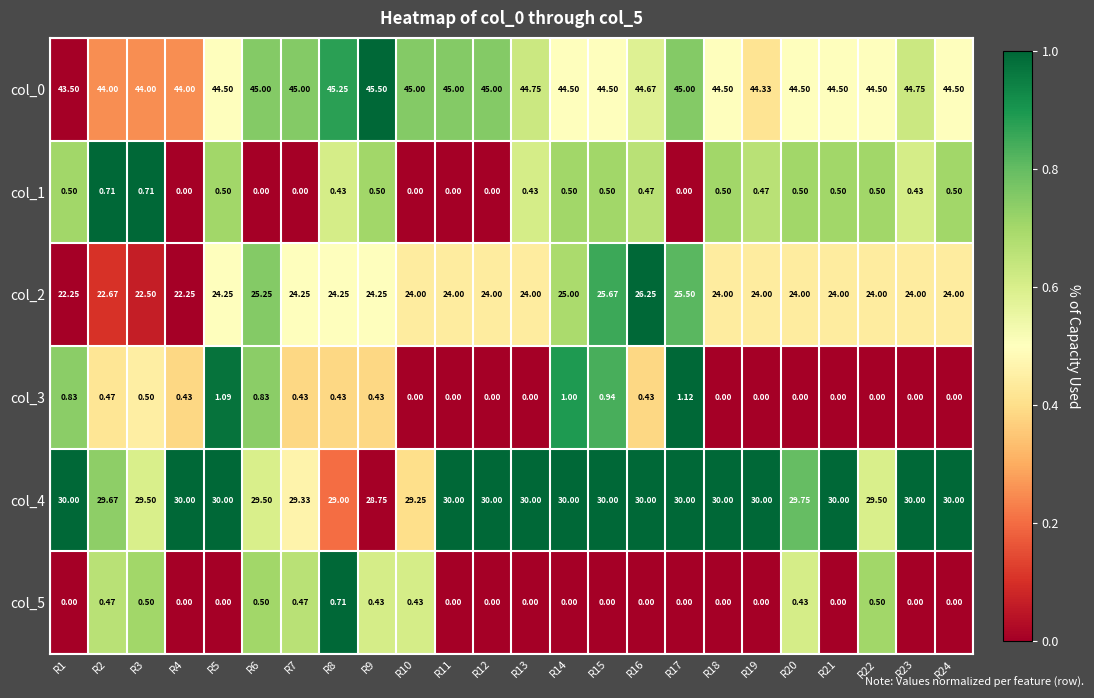

Is the value of col_2 at R14 greater than the value of col_1 at R9?

Yes